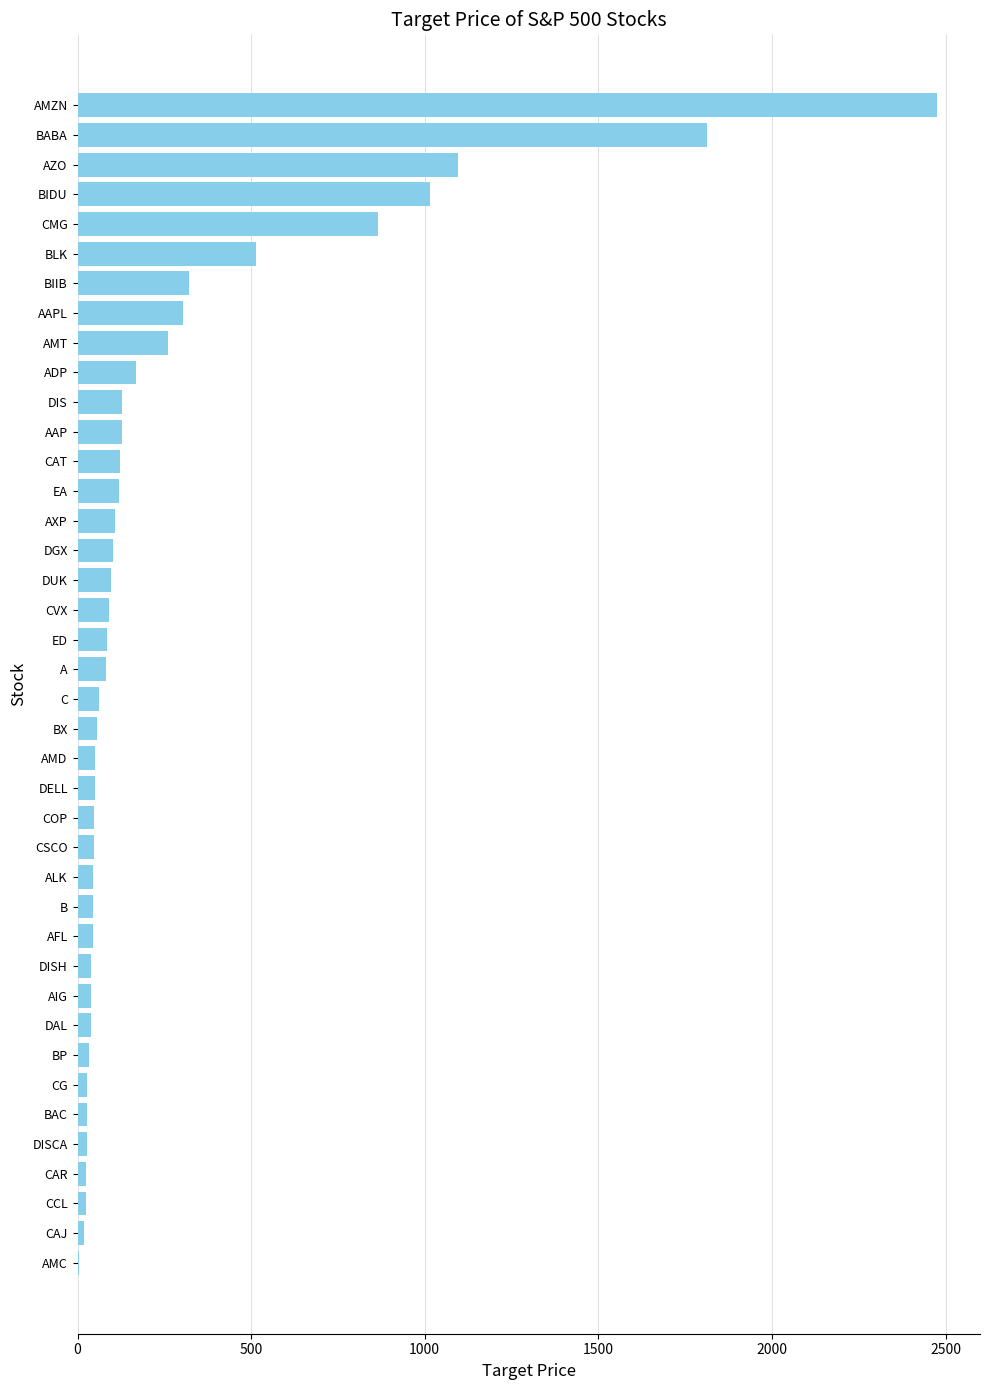

Between DISCA and ED, which is larger?

ED